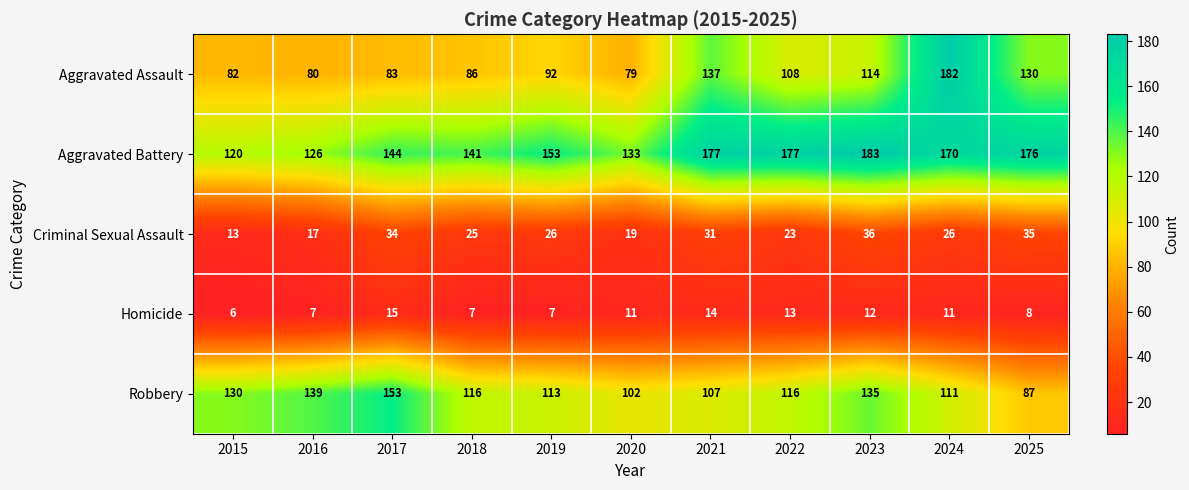

The value of Criminal Sexual Assault at 2024 is 43. True or false?

False